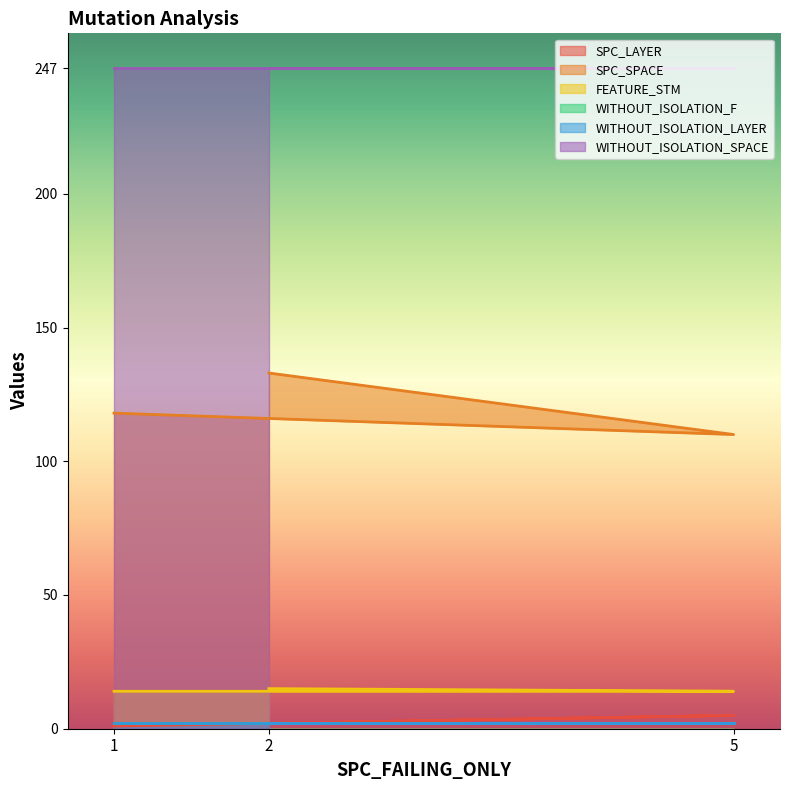

Rank the categories by SPC_SPACE value from lowest to highest.

5, 1, 2